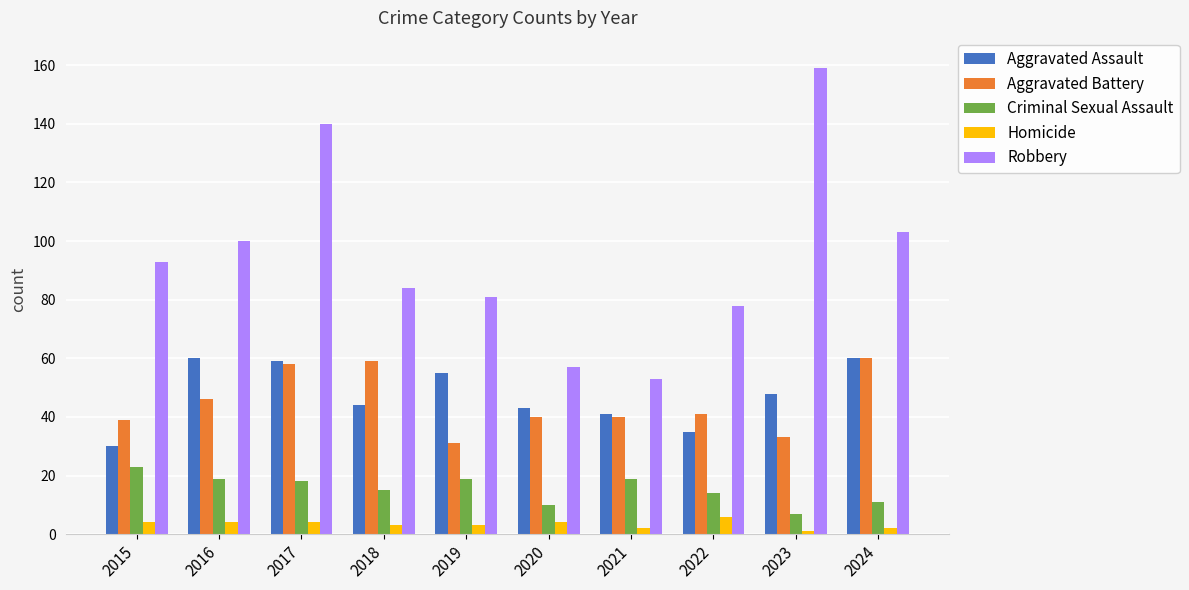

How many series are shown in this chart?

5